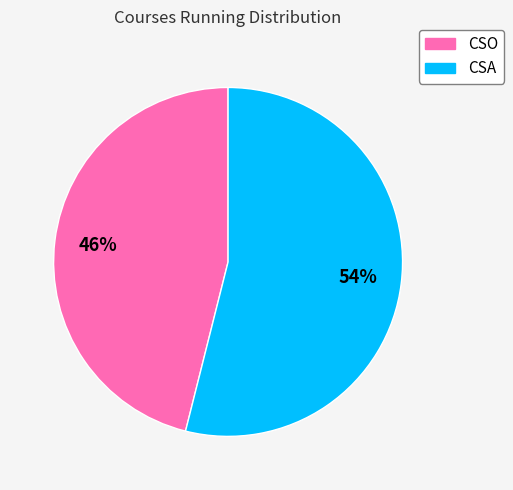

To the nearest percent, what is the difference between the CSO and CSA slice percentages?

8%